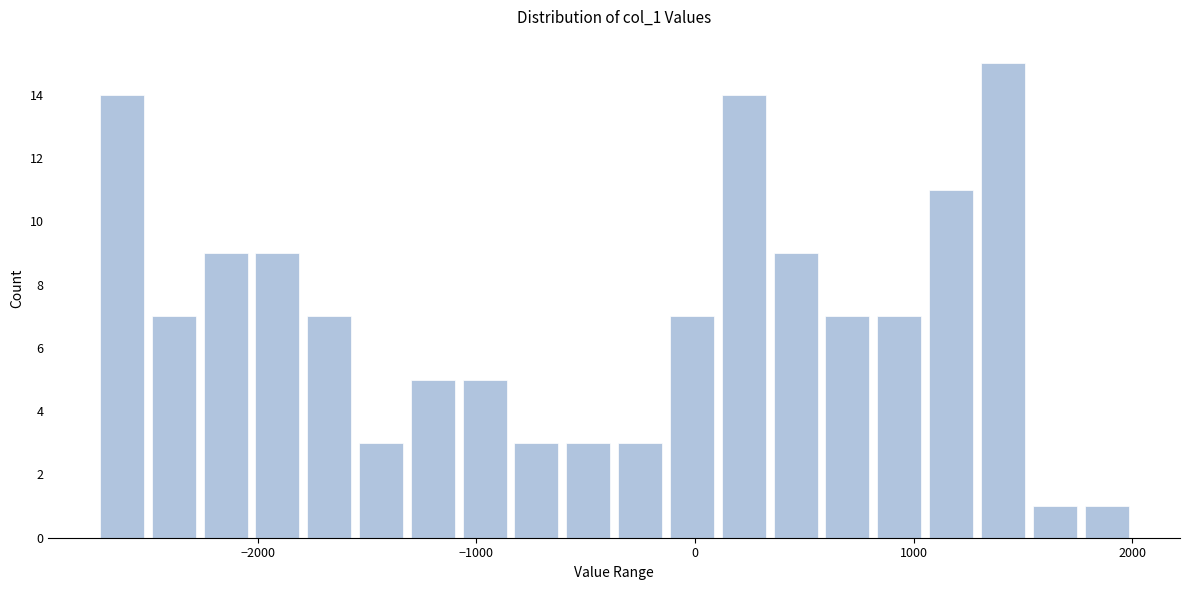

Read against the x-axis, roughly where is the centre of the tallest bar?

1400